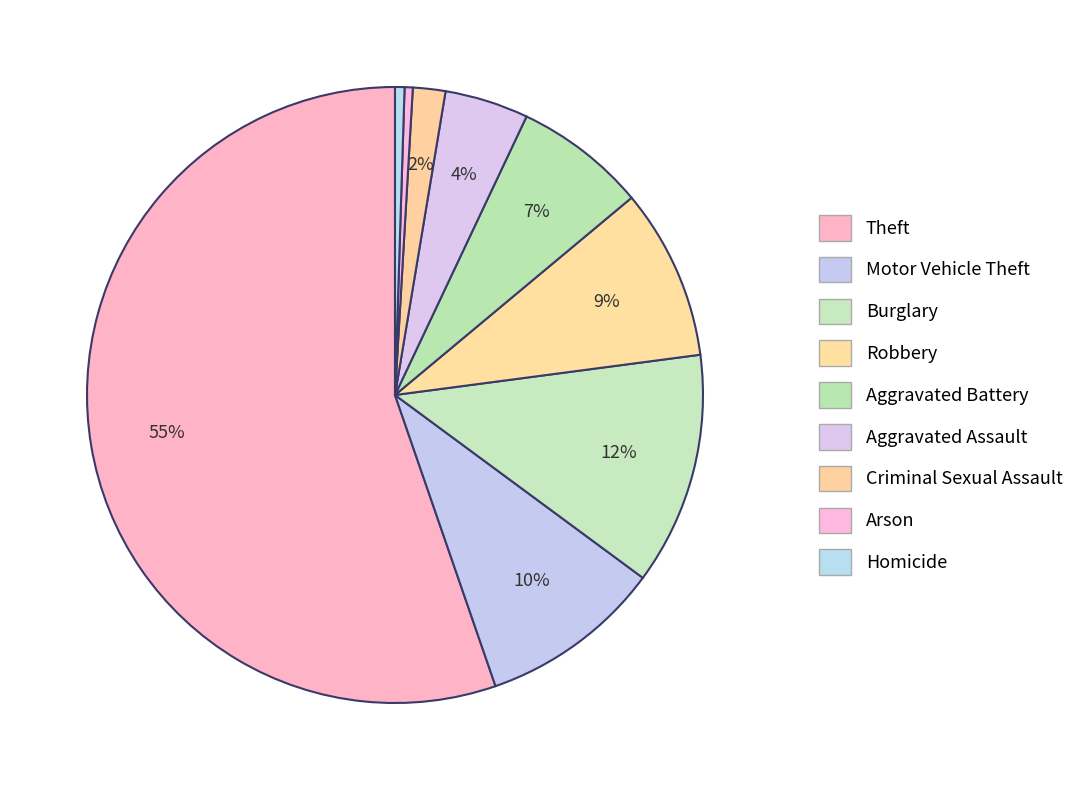

Is it true that Burglary is 2% of the pie?

False